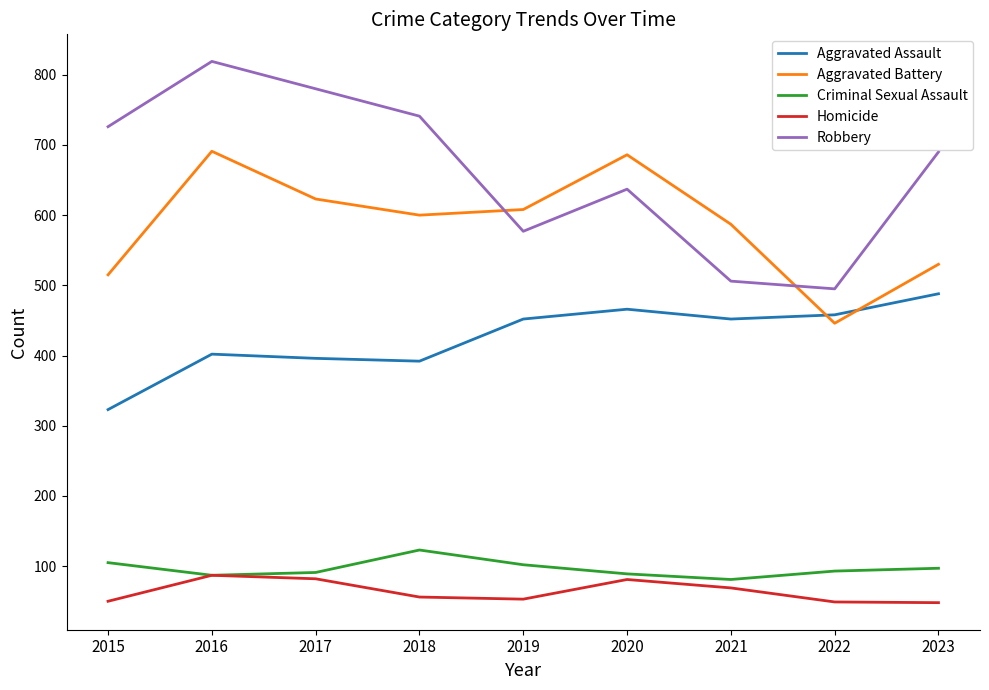

At which category is the sum across all series the highest?

2016